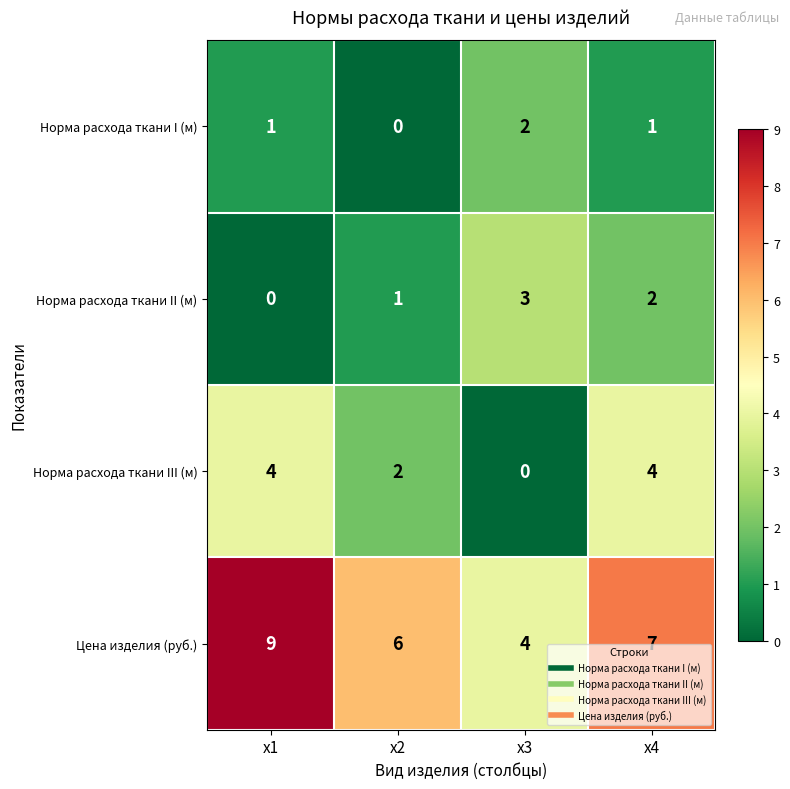

What is the sum of all Норма расхода ткани II (м) values?

6